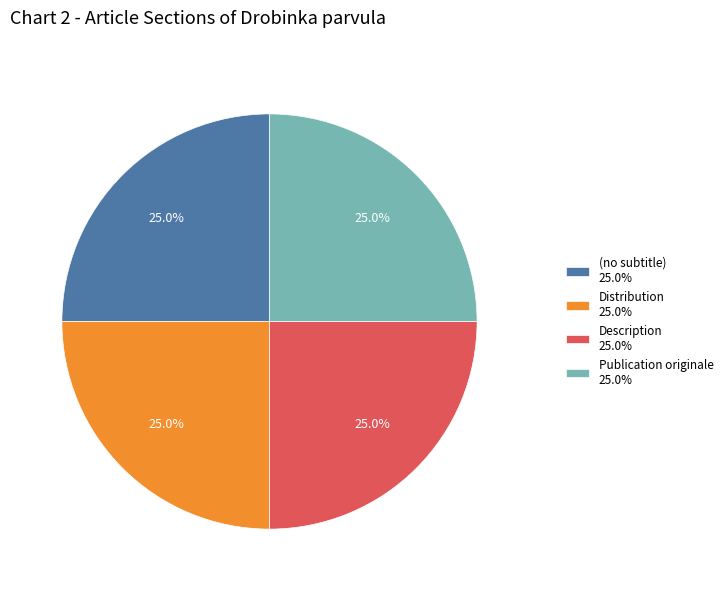

To the nearest percent, what is the difference between the largest and smallest slice percentages?

0%